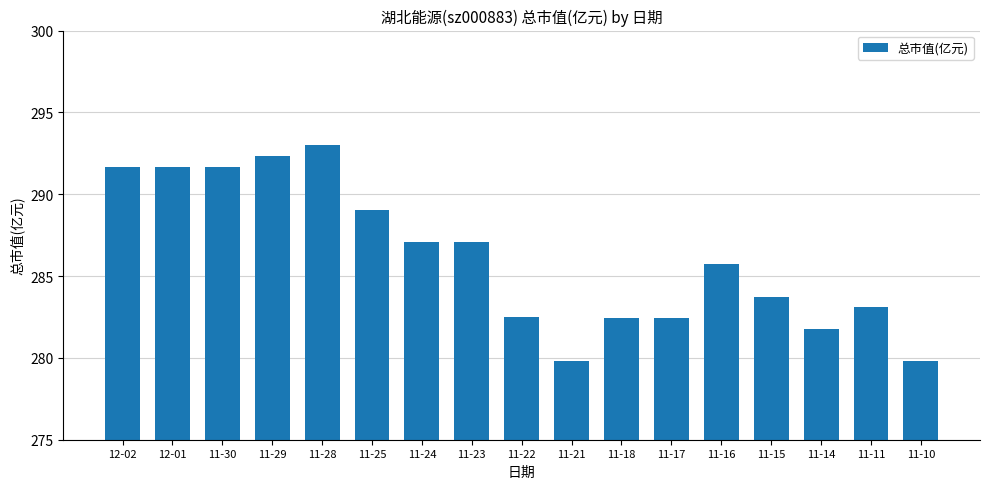

Where is the data nearest to the value 286?

11-16